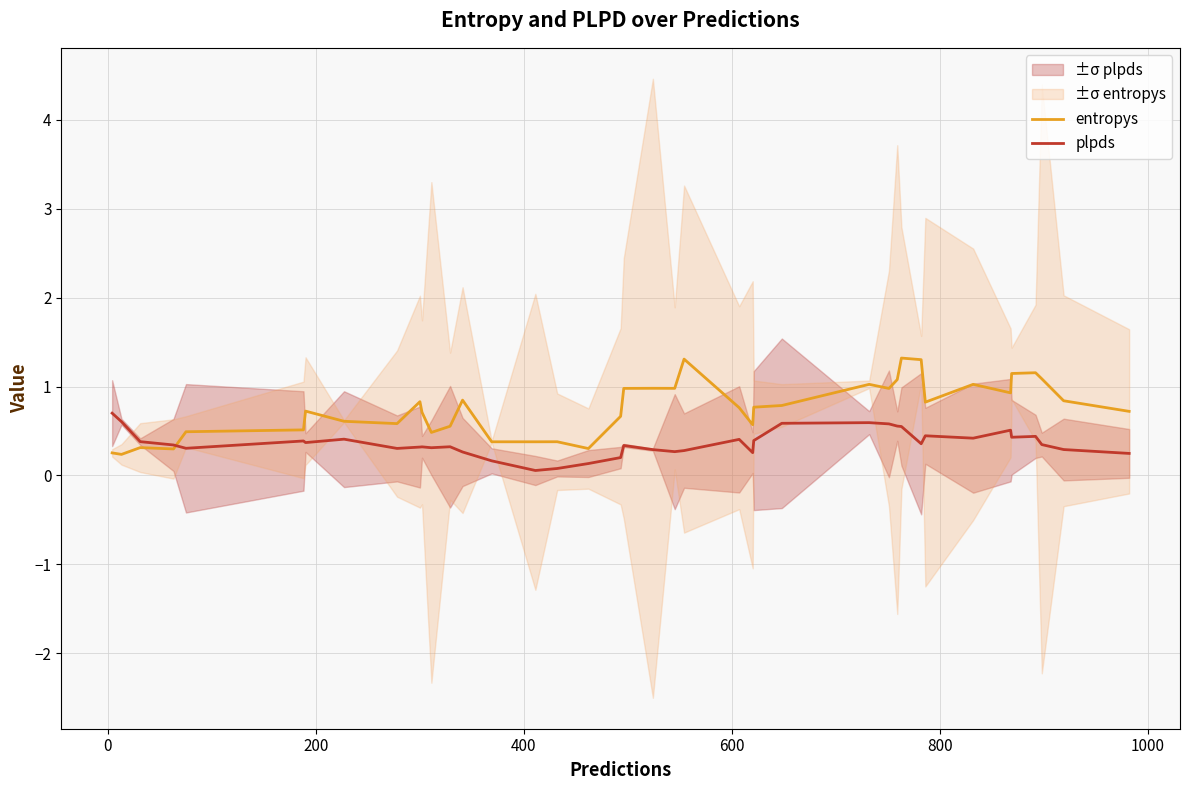

What is the highest value of the plpds series?

0.7